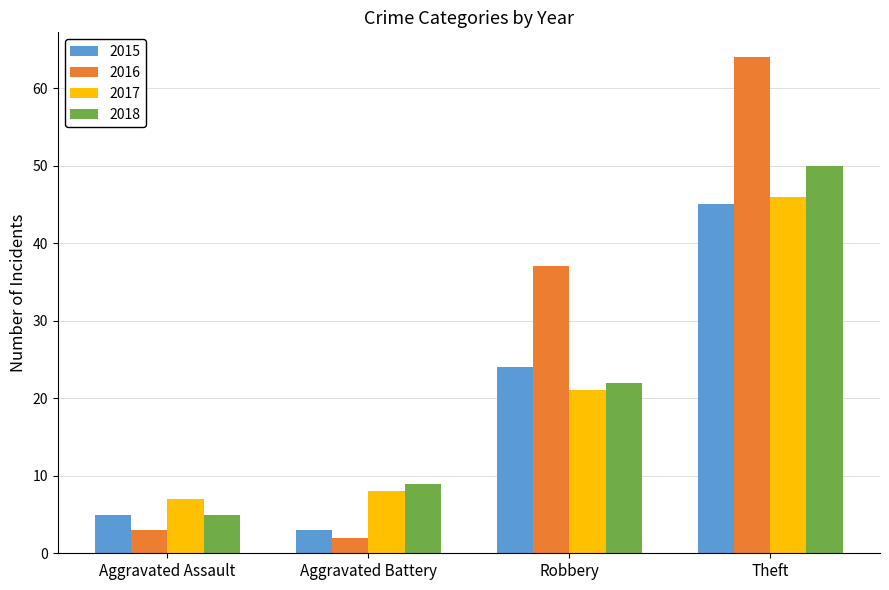

What is the total value across all series at Aggravated Assault?

20